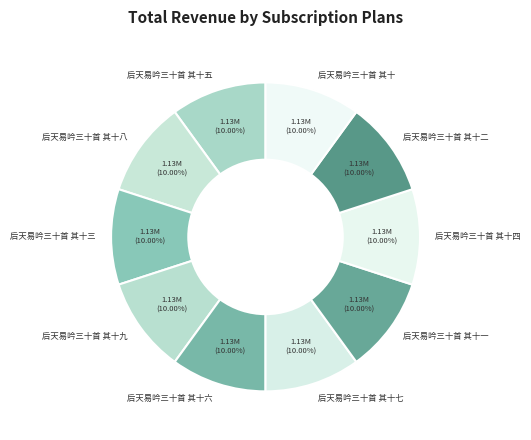

What percentage is the 后天易吟三十首 其十五 slice, to the nearest percent?

10%